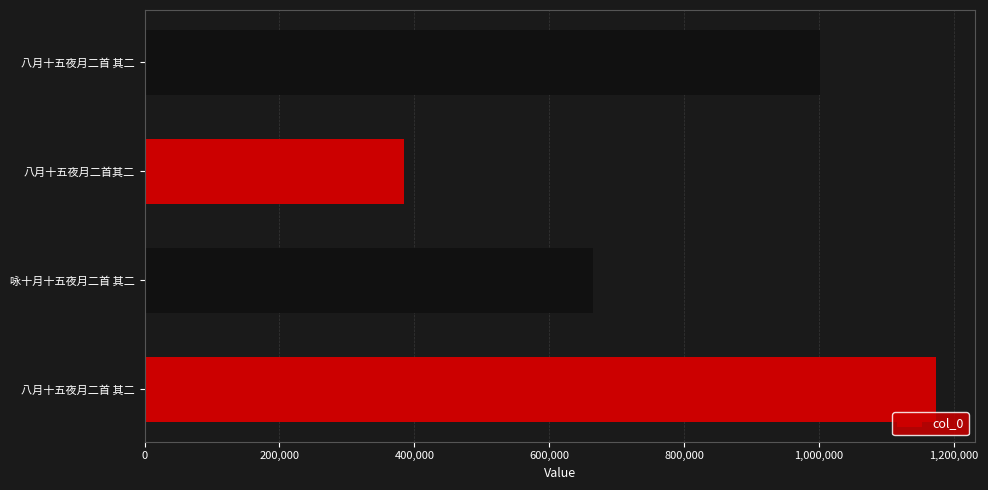

How many bars are there in total?

4